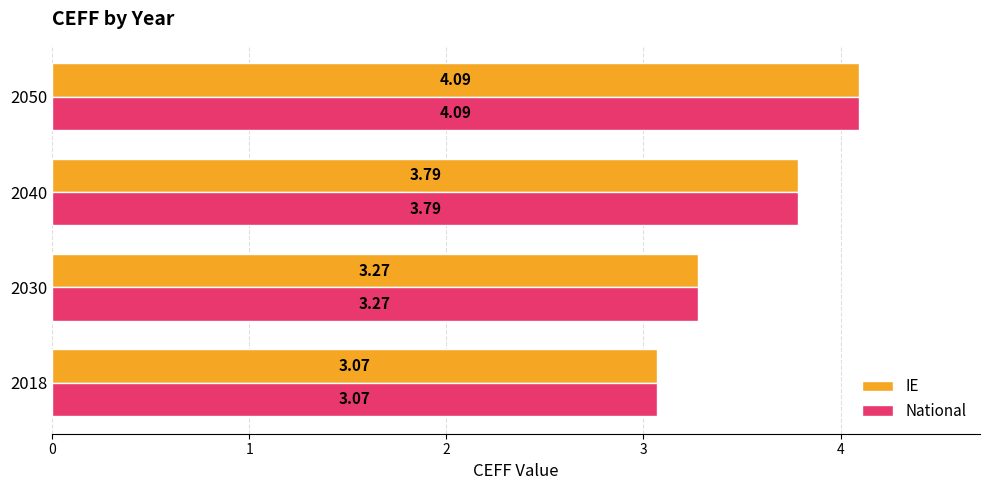

List the labels in order of National value, smallest first.

2018, 2030, 2040, 2050